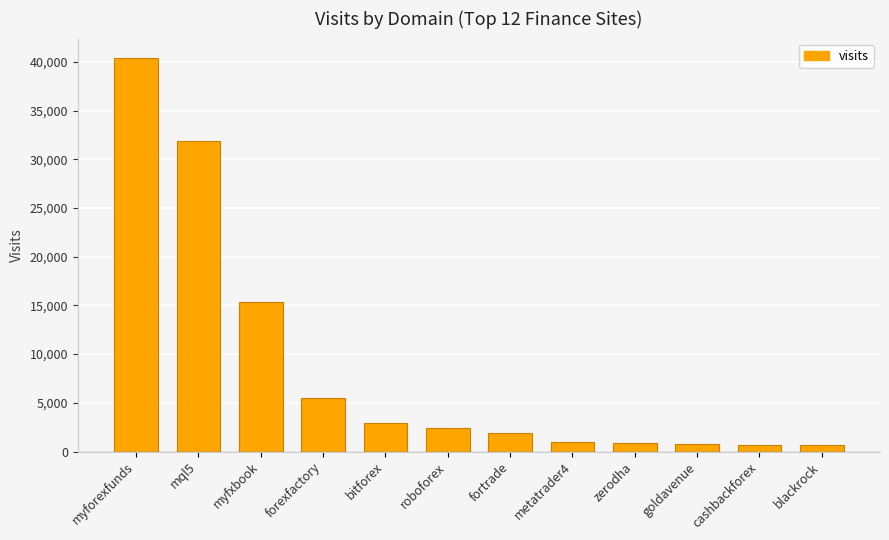

What is the sum of all values?

104271